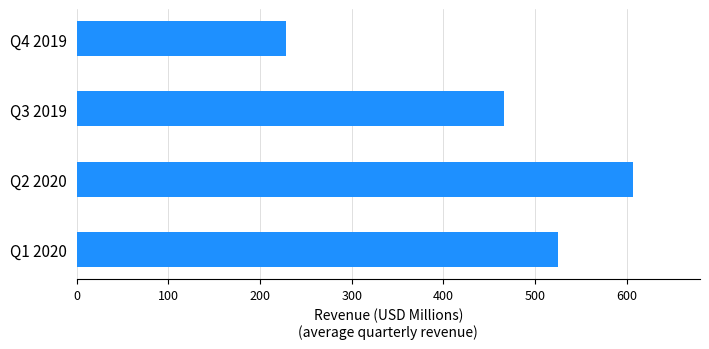

Is it true that the value at Q2 2020 is 607.1?

True